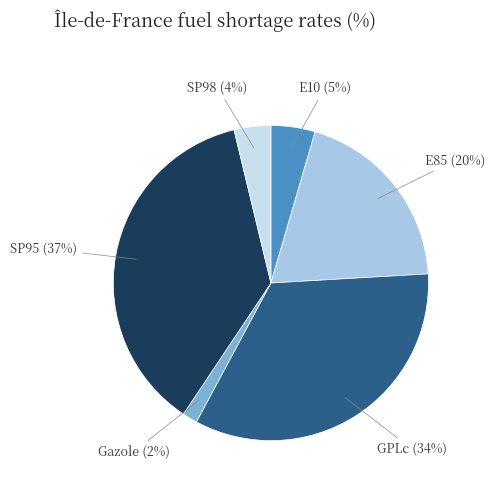

To the nearest percent, what is the average slice percentage?

17%